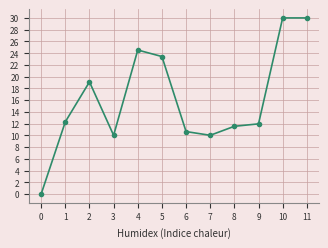

The value at 8 is 17.8. True or false?

False